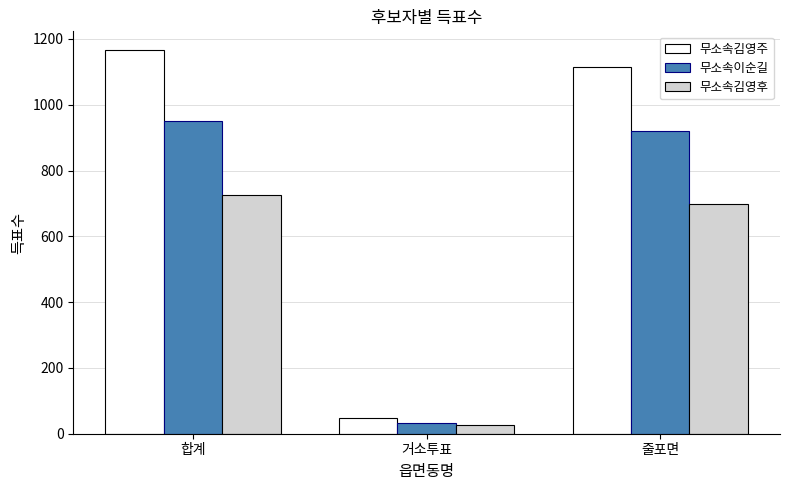

List the series in order of their peak value, highest first.

무소속김영주, 무소속이순길, 무소속김영후